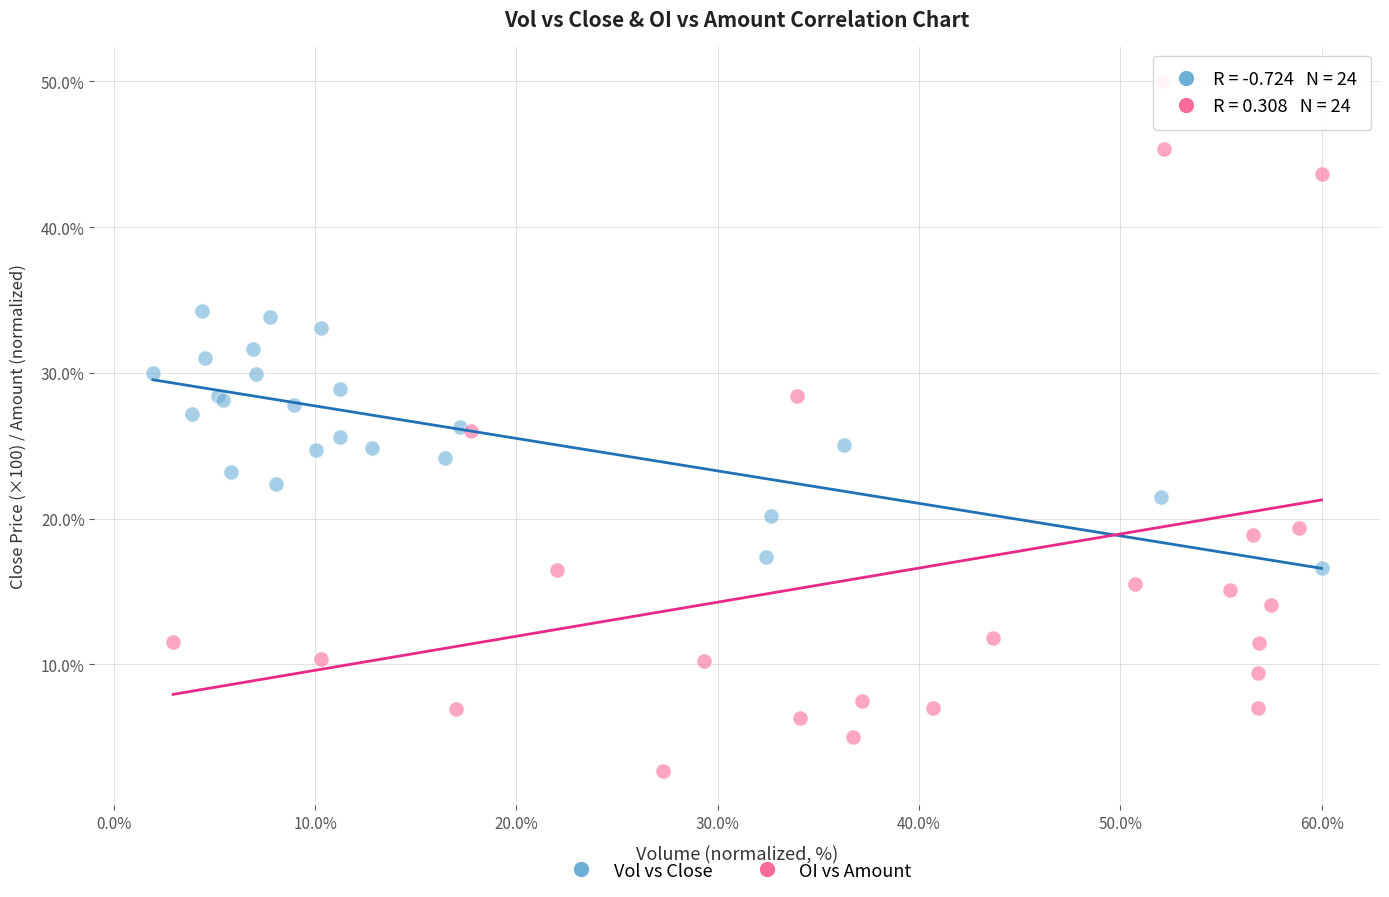

Which series reaches the minimum Y coordinate?

OI vs Amount